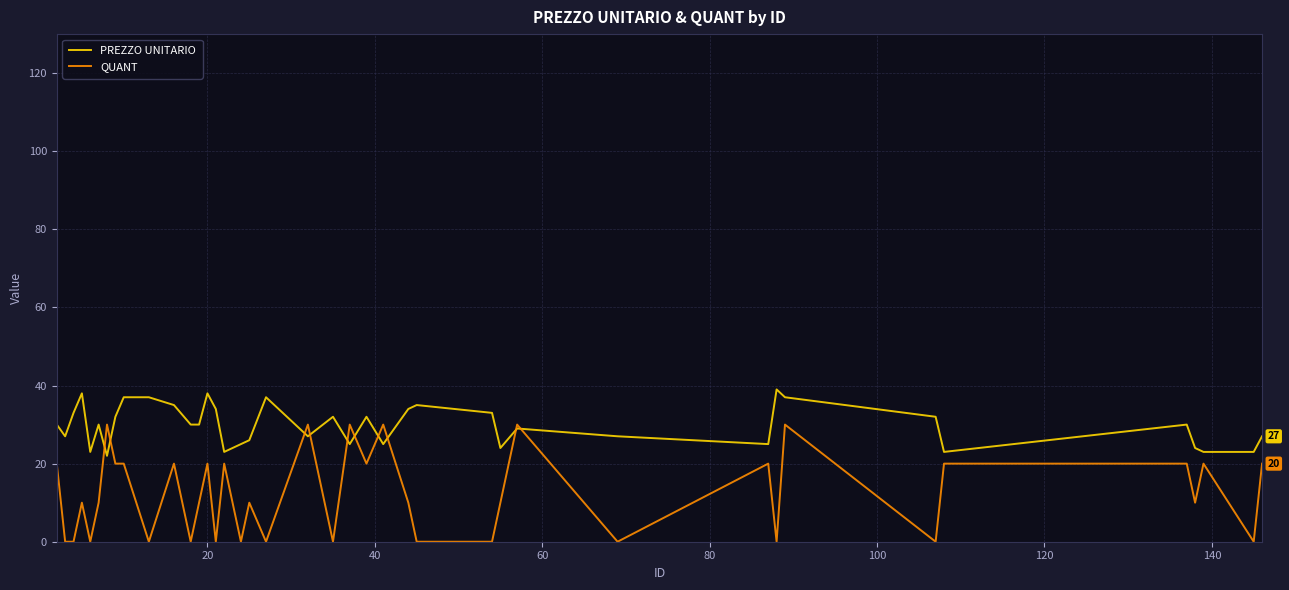

What is the lowest value of the PREZZO UNITARIO series?

22